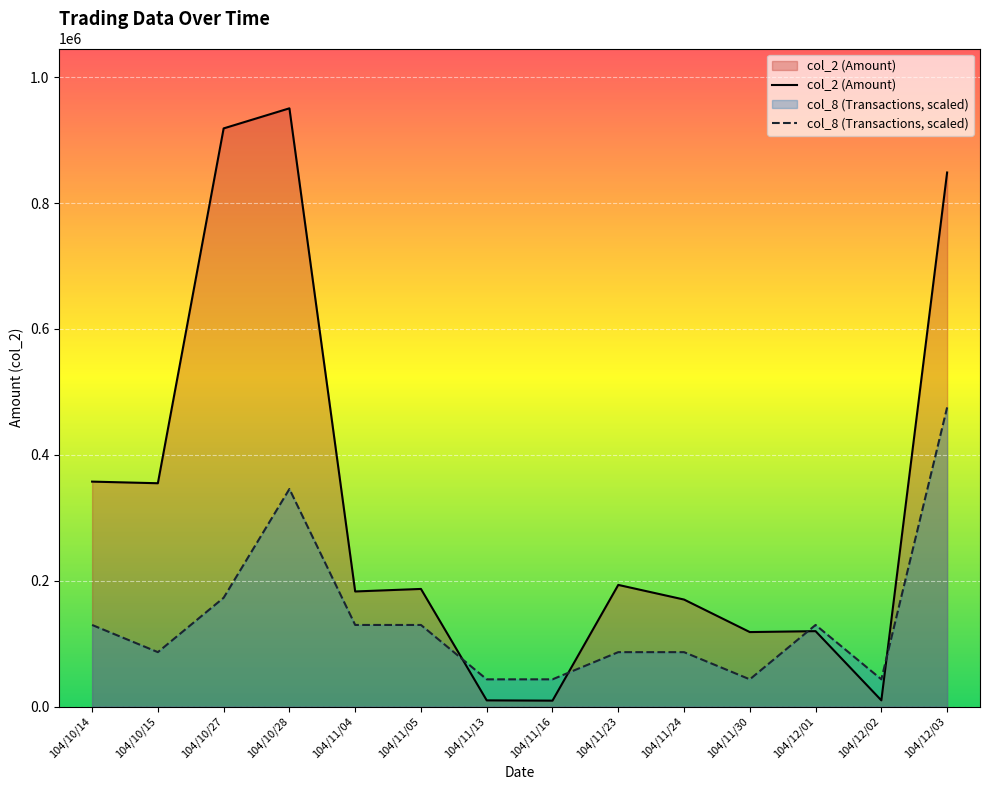

Reading left to right, extract all data points from this chart.

col_2: 357420.0	354830.0	918710.0	950620.0	182850.0	186870.0	9790.0	9350.0	193280.0	170000.0	118320.0	119780.0	9800.0	848640.0
col_8: 129630.0	86420.0	172840.0	345680.0	129630.0	129630.0	43210.0	43210.0	86420.0	86420.0	43210.0	129630.0	43210.0	475310.0